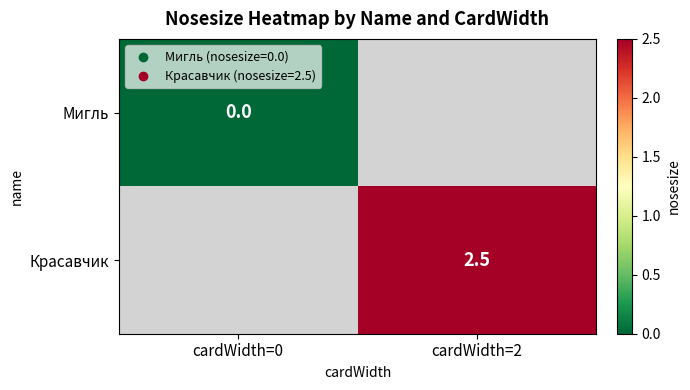

Count the number of data series in this chart.

2